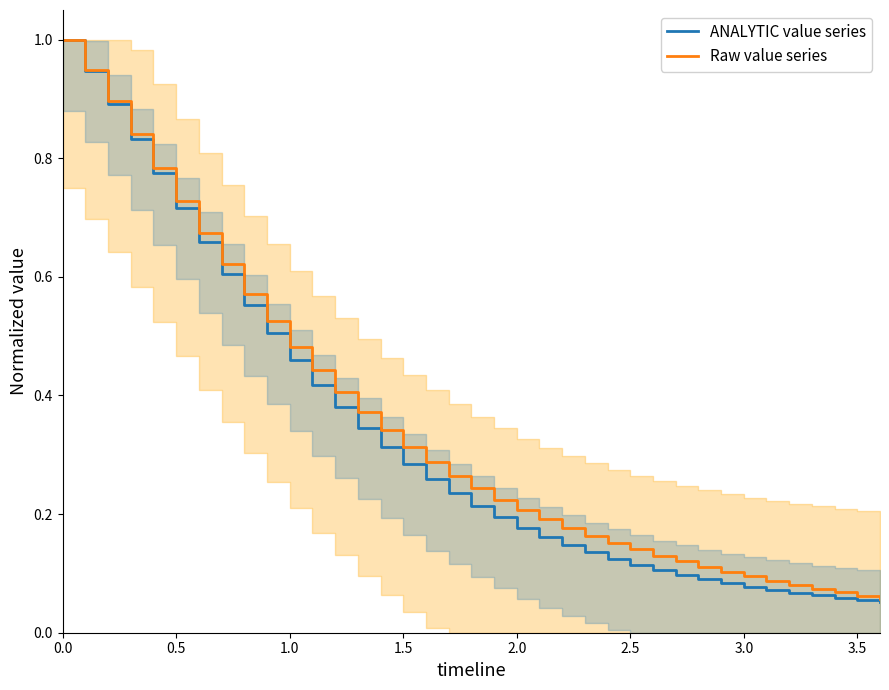

What is the value of the ANALYTIC value series point at the 3rd from the left?

0.9